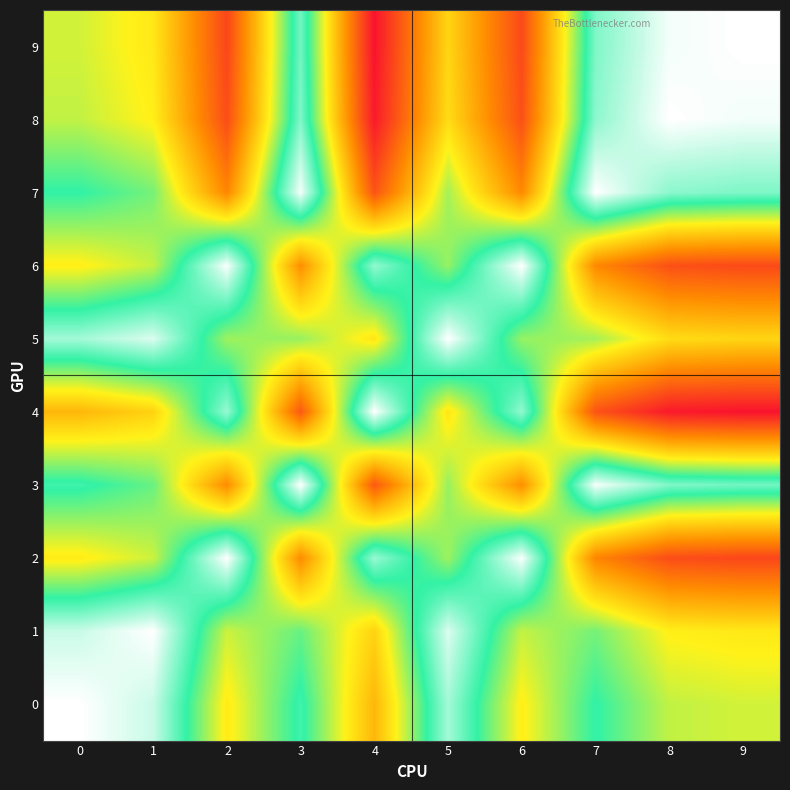

At which category is the sum across all series the highest?

4